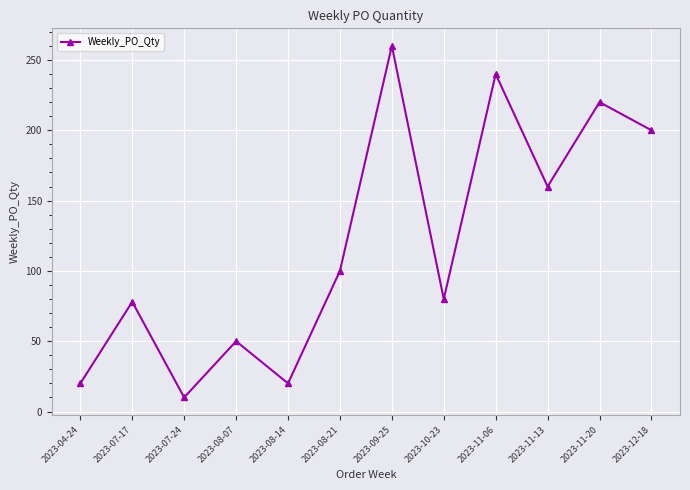

Reading left to right, list all the values displayed in this chart.

2023-04-24=20	2023-07-17=78	2023-07-24=10	2023-08-07=50	2023-08-14=20	2023-08-21=100	2023-09-25=260	2023-10-23=80	2023-11-06=240	2023-11-13=160	2023-11-20=220	2023-12-18=200